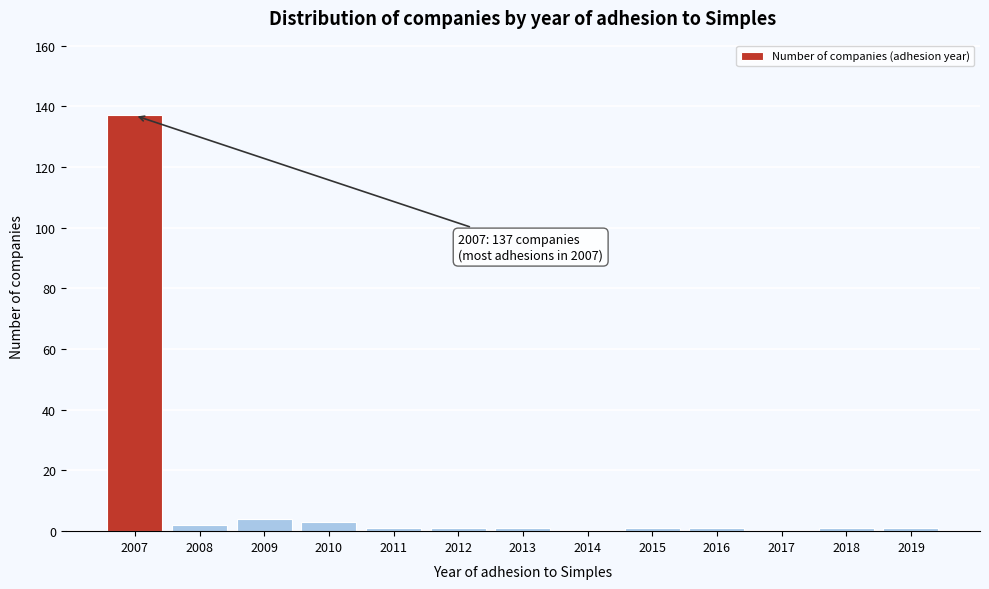

Reading left to right, extract all data points from this chart.

2007=137	2008=2	2009=4	2010=3	2011=1	2012=1	2013=1	2014=0	2015=1	2016=1	2017=0	2018=1	2019=1